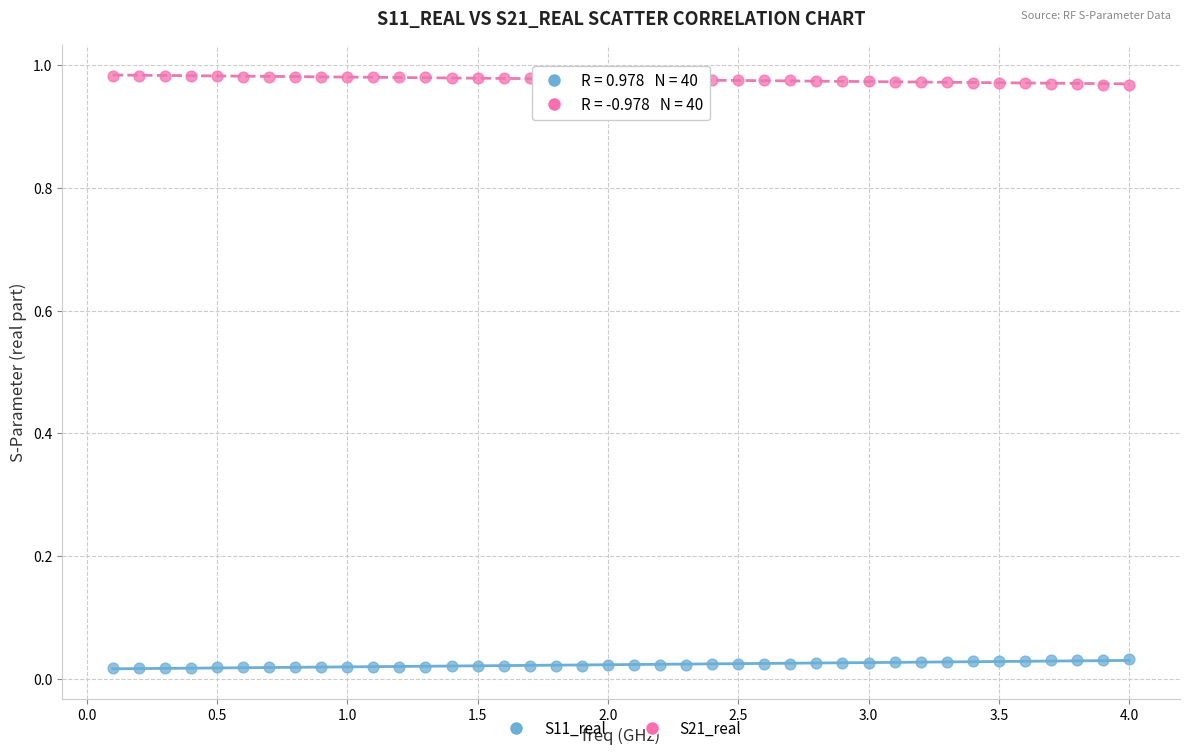

What is the X range (max minus min) for the scatter plot?

3.9